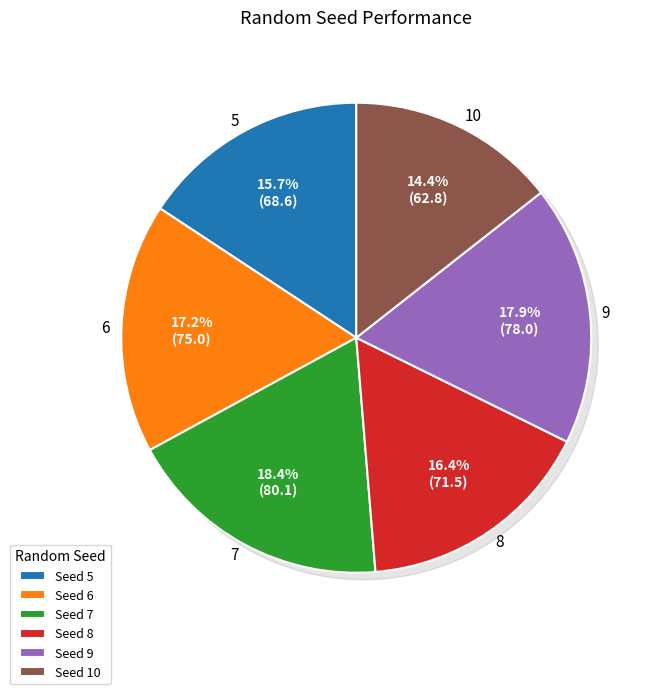

What is the smallest slice in the pie chart?

10